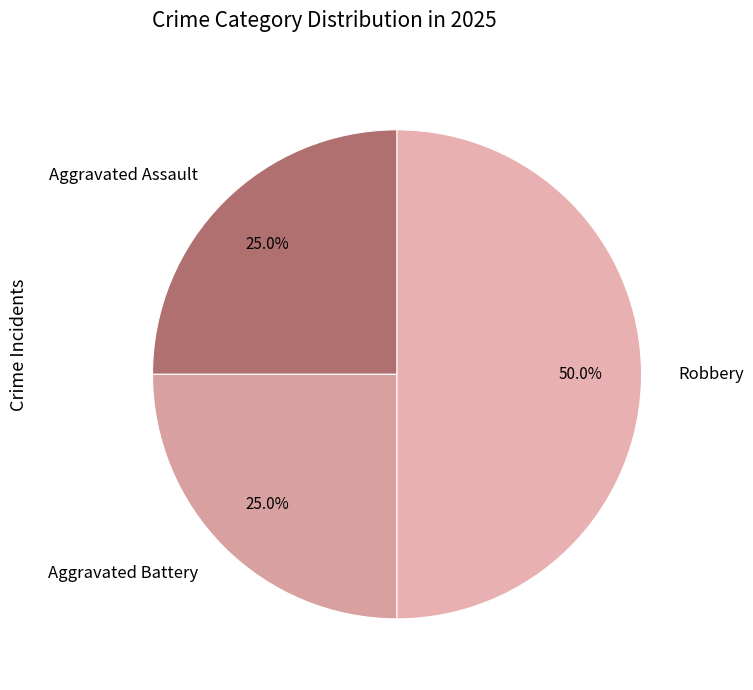

Does Aggravated Battery represent more than half of the total?

No